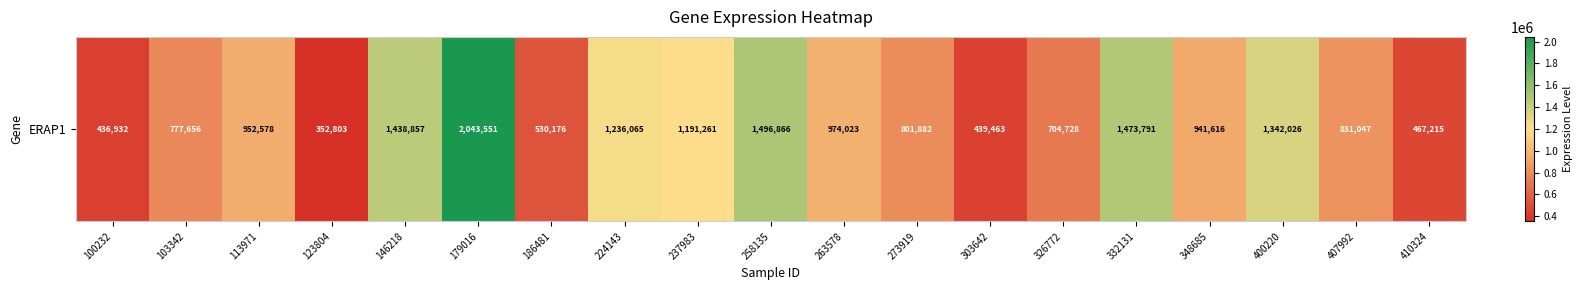

Between 113971 and 303642, which is larger?

113971